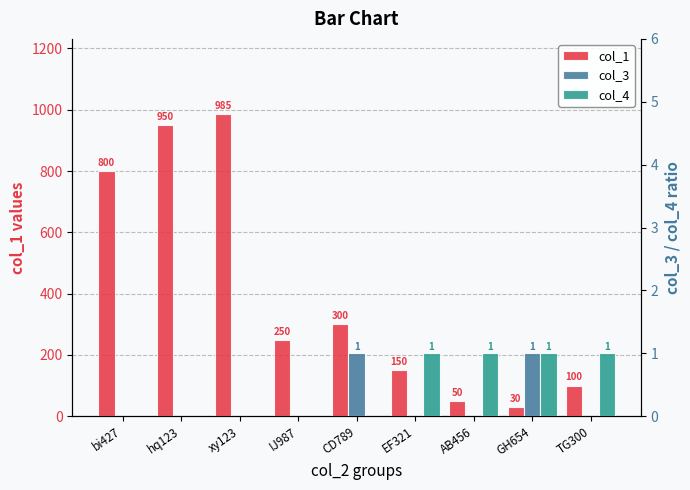

True or false: col_4 has a value of 2 at AB456.

False